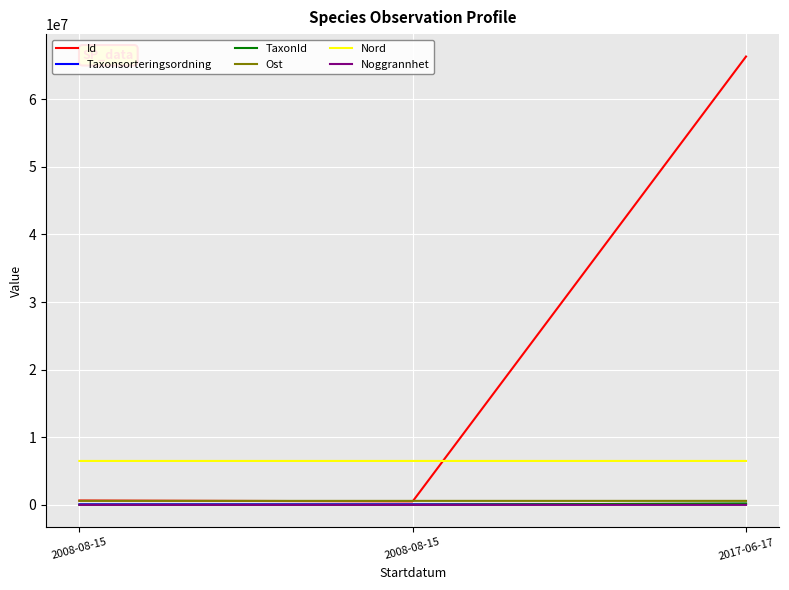

What are all the series names shown in the legend?

Id, Taxonsorteringsordning, TaxonId, Ost, Nord, Noggrannhet